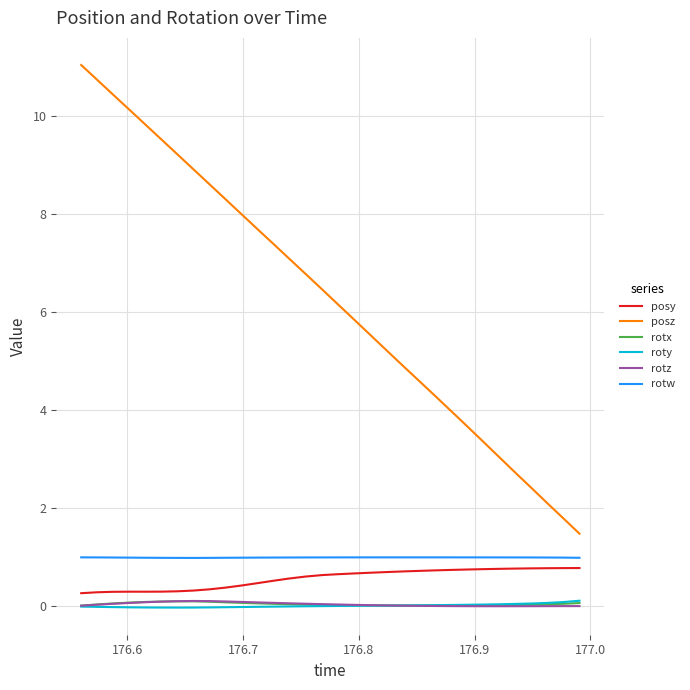

True or false: roty and posy cross at least once.

False